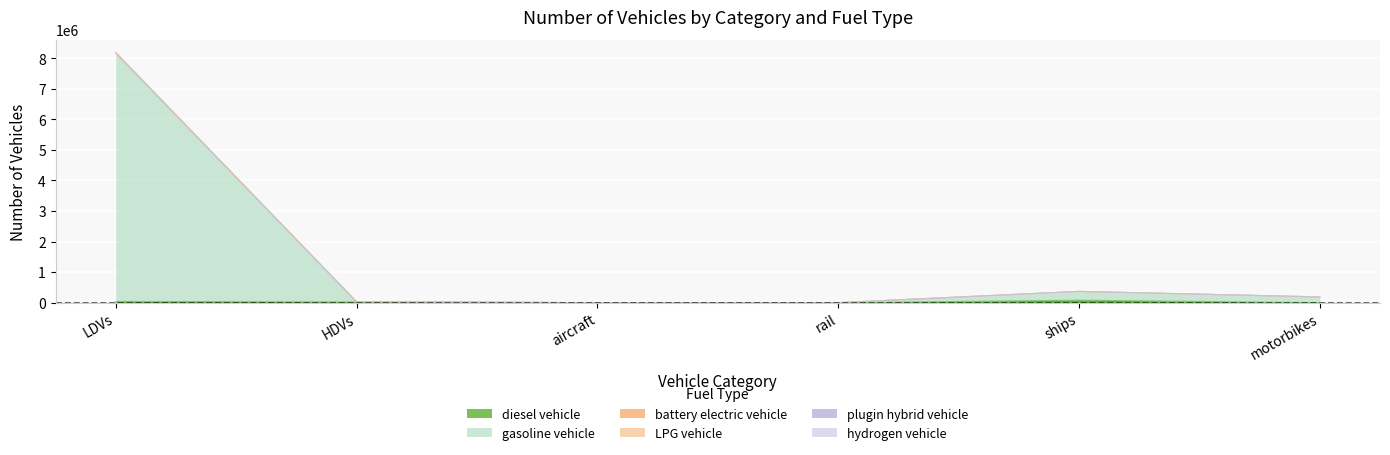

What is the total value across all series at rail?

2132.7